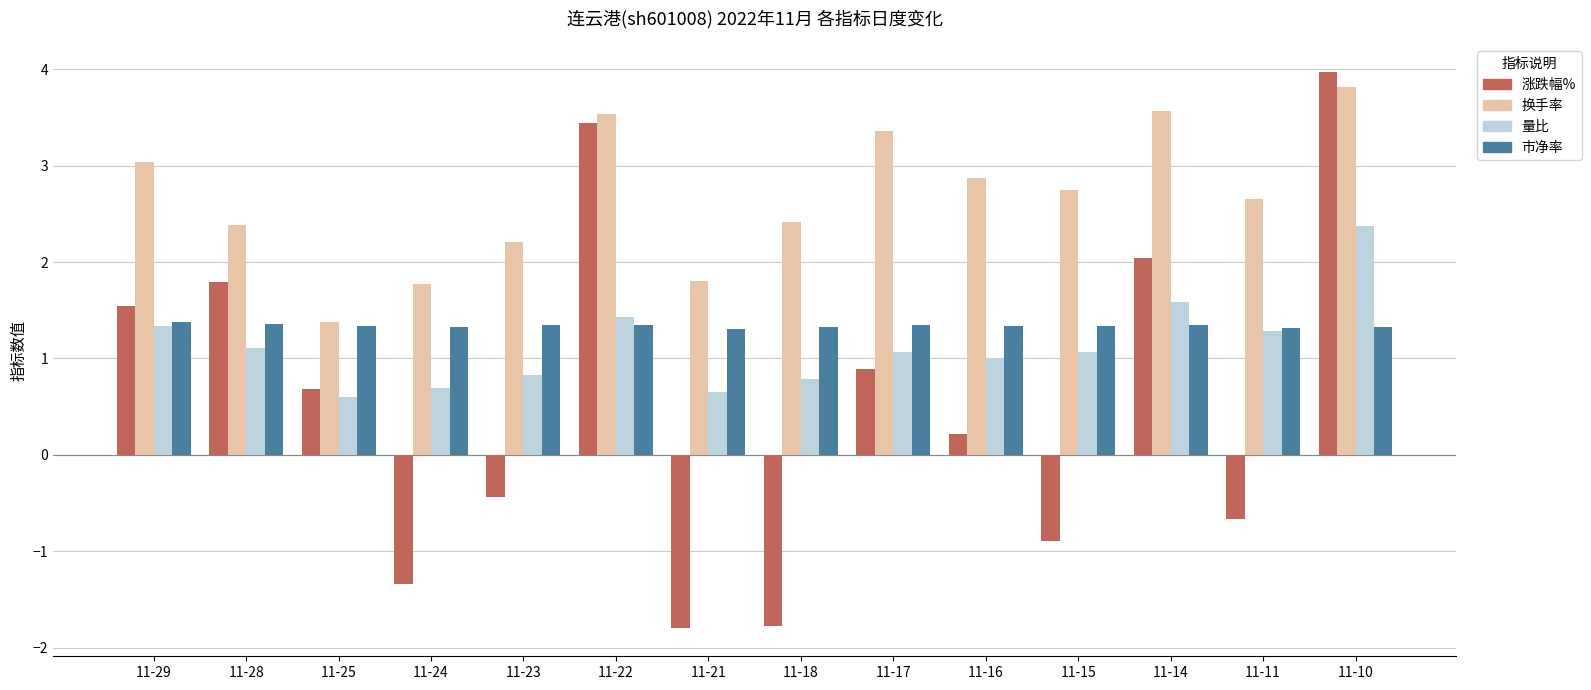

How many data points in 换手率 are less than 2?

3